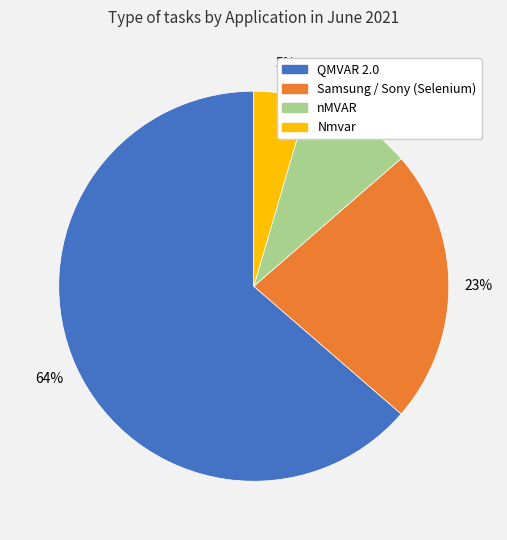

Is it true that QMVAR 2.0 is 53% of the pie?

False